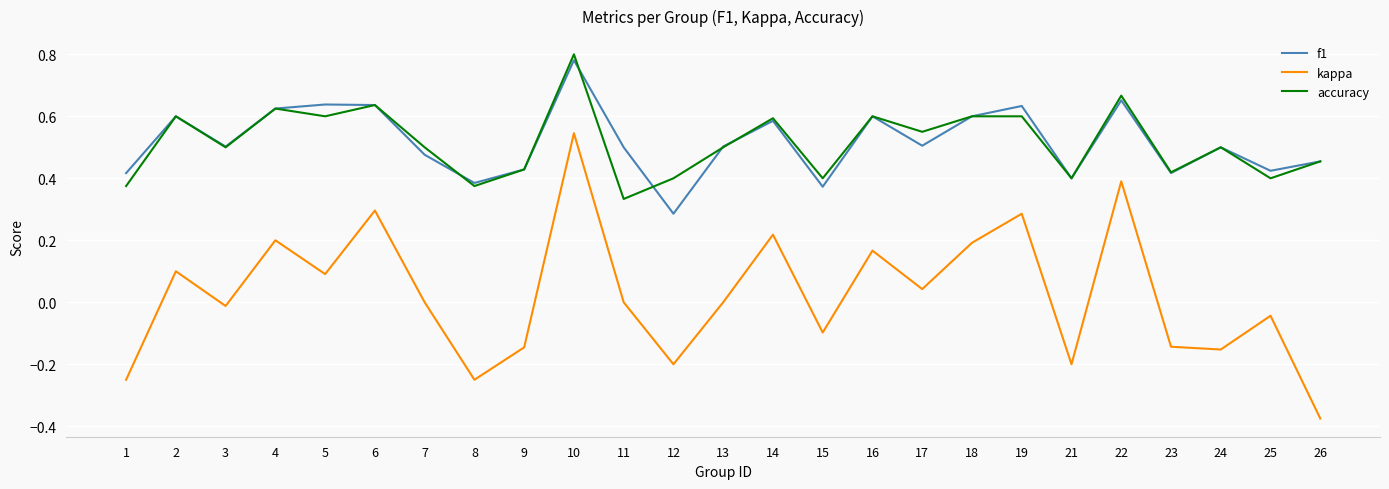

Which label corresponds to the smallest value in the chart?

26